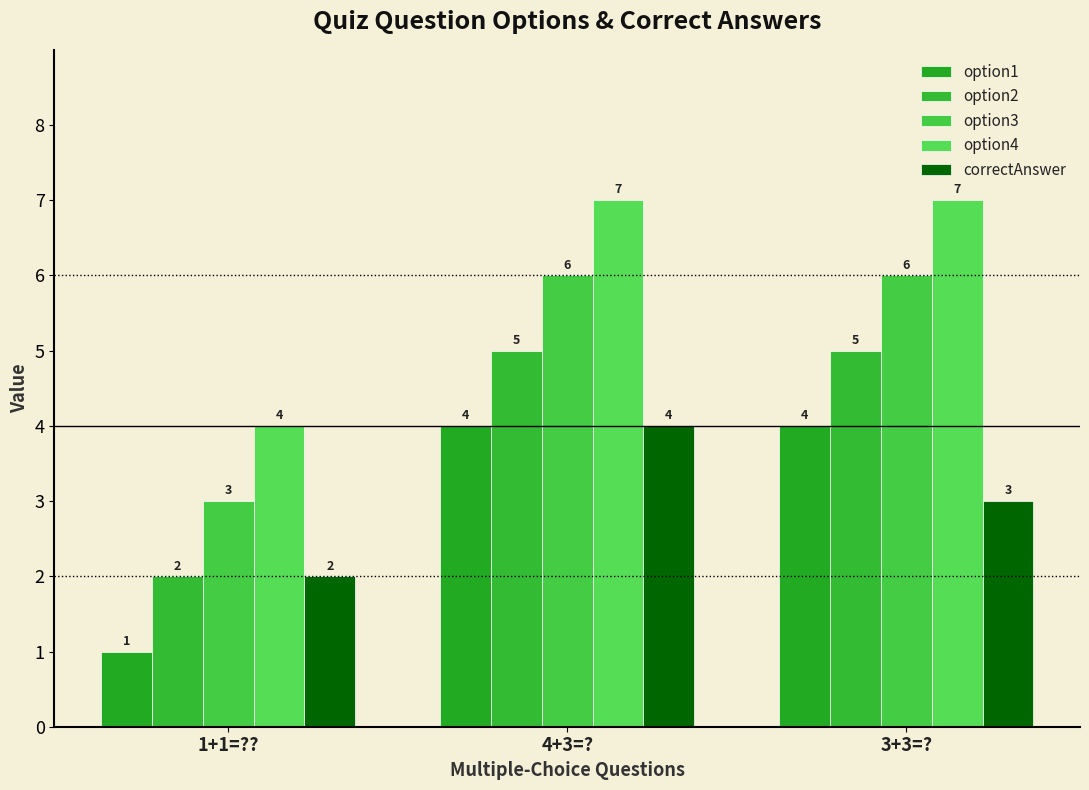

Which series has the largest range (max minus min)?

option1